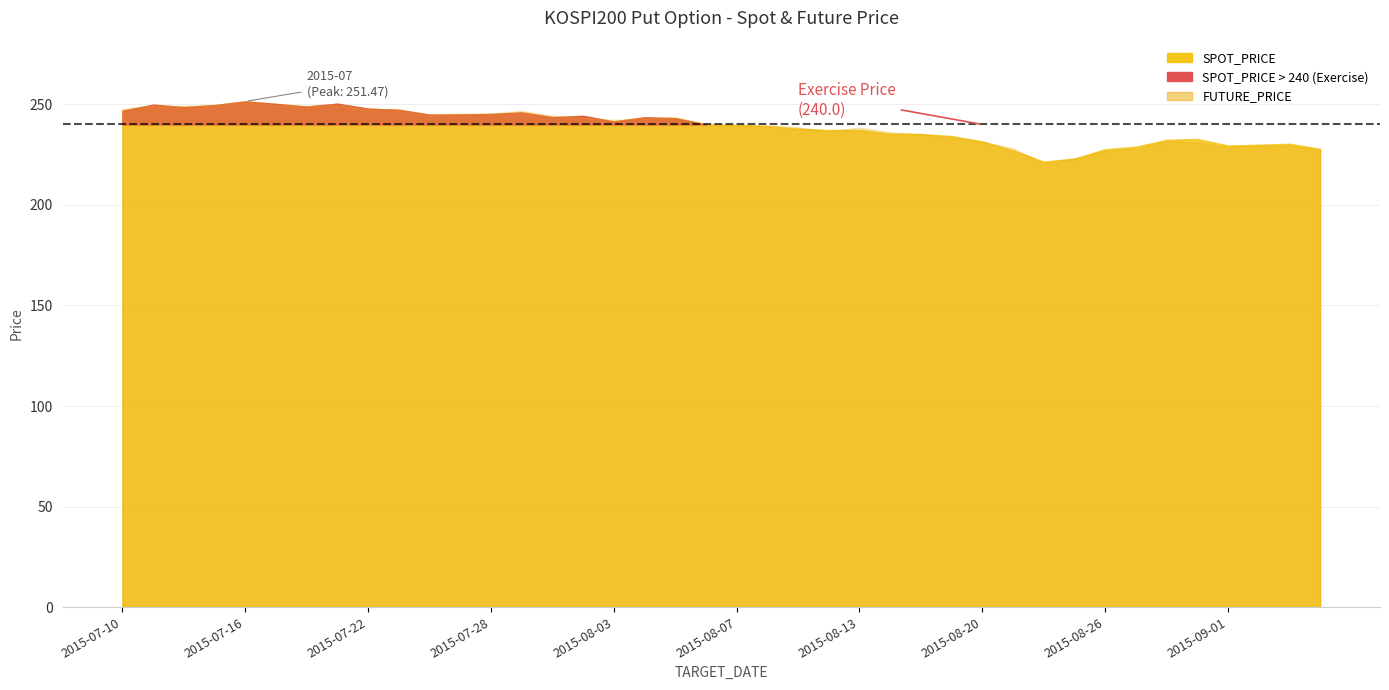

How many data points in SPOT_PRICE are above 240?

20